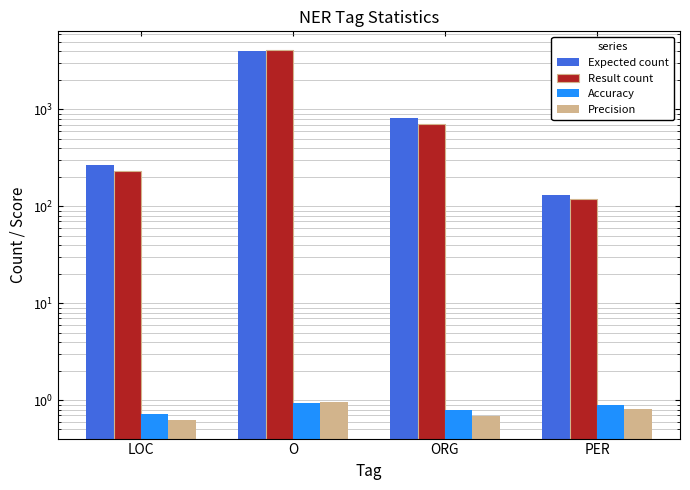

What is the value of the Result count bar at the 2nd from the left?

4125.0